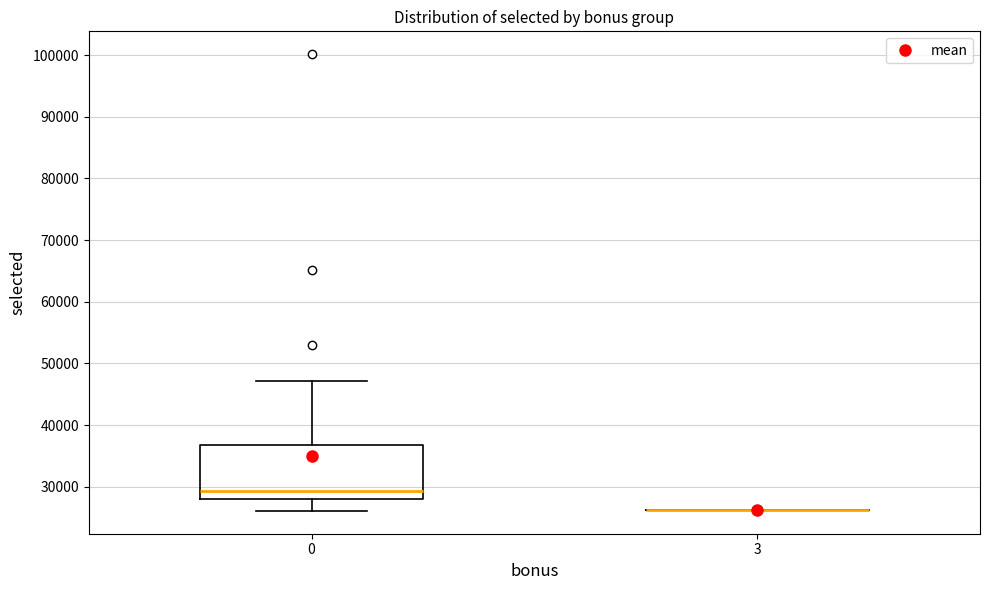

Reading left to right, transcribe this box plot: for each box, give where its median line is, the range the box spans, and where its two whiskers end, as read against the y-axis. The values are not printed on the chart, so give them approximately, as read against the axis.

0: median 29000, box 28000 to 37000, whiskers 26000 to 47000
3: box collapsed to a line at 26000, whiskers 26000 to 26000